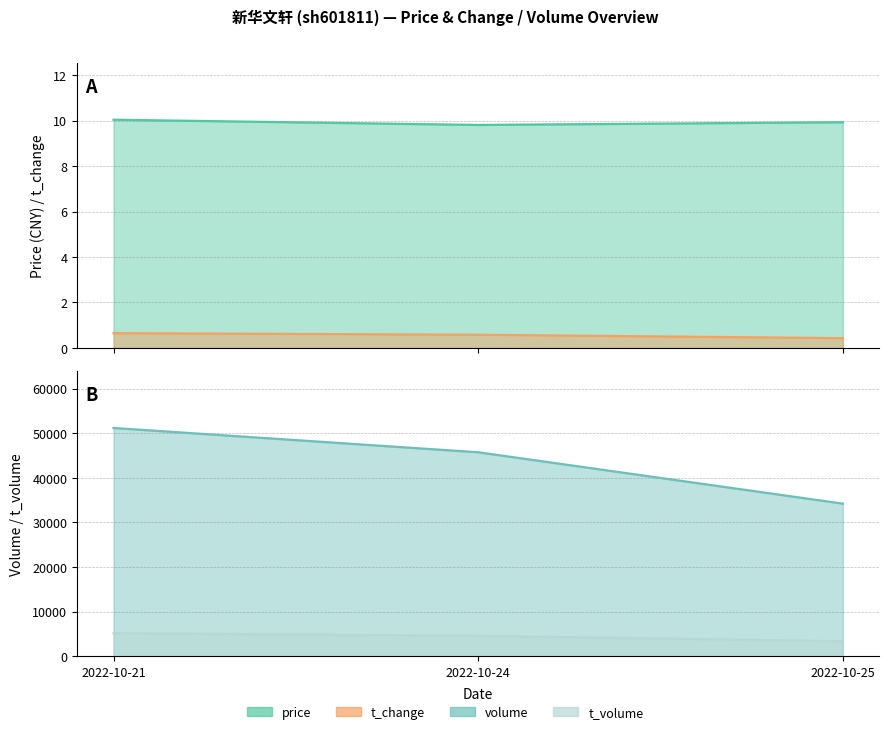

Which has a higher value, 2022-10-24 or 2022-10-25?

2022-10-25